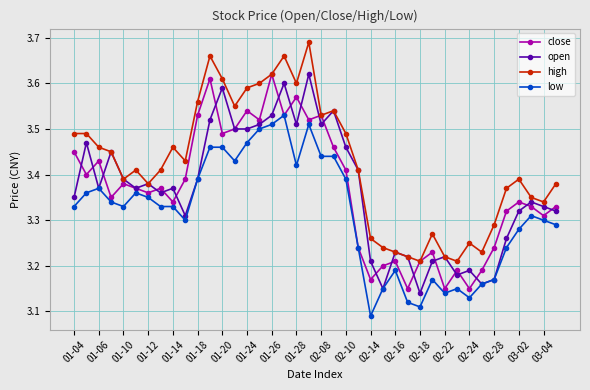

Does the chart have visible grid lines?

Yes